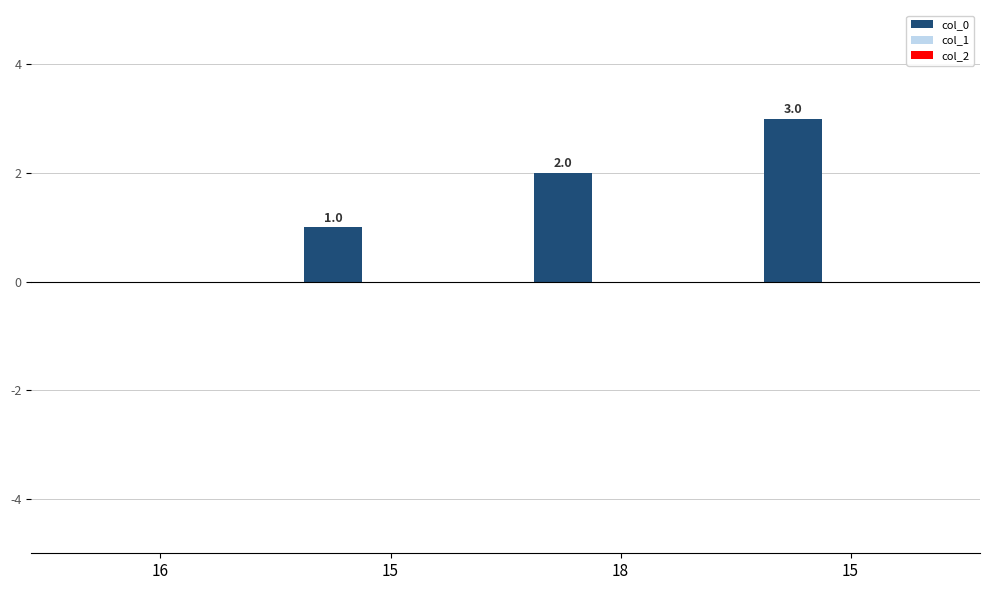

How many data points does each series have?

4